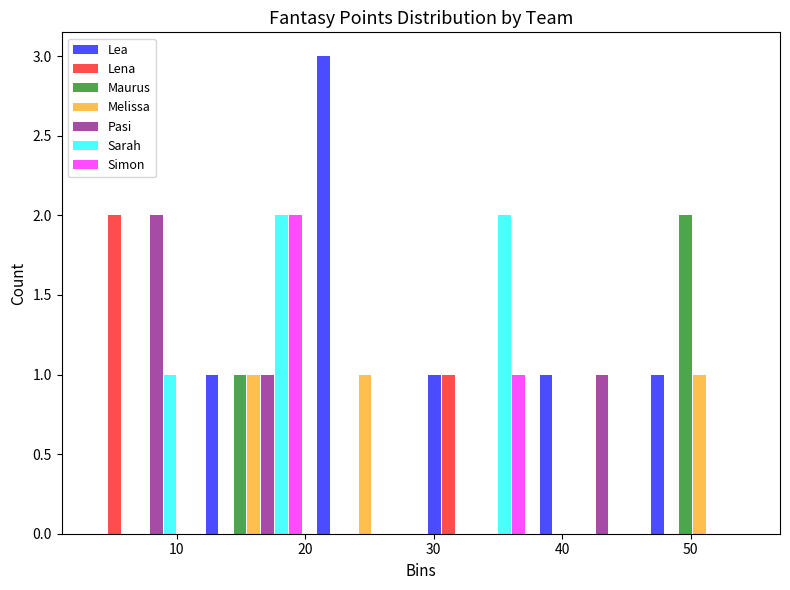

Reading left to right, transcribe this chart: for each range on the x-axis, give the height of each series' bar. Neither the bar edges nor the heights are printed on the chart, so give them approximately, as read against the axes.

3 to 12: Lea=0	Lena=2	Maurus=0	Melissa=0	Pasi=2	Sarah=1	Simon=0
12 to 20: Lea=1	Lena=0	Maurus=1	Melissa=1	Pasi=1	Sarah=2	Simon=2
20 to 29: Lea=3	Lena=0	Maurus=0	Melissa=1	Pasi=0	Sarah=0	Simon=0
29 to 38: Lea=1	Lena=1	Maurus=0	Melissa=0	Pasi=0	Sarah=2	Simon=1
38 to 46: Lea=1	Lena=0	Maurus=0	Melissa=0	Pasi=1	Sarah=0	Simon=0
46 to 55: Lea=1	Lena=0	Maurus=2	Melissa=1	Pasi=0	Sarah=0	Simon=0